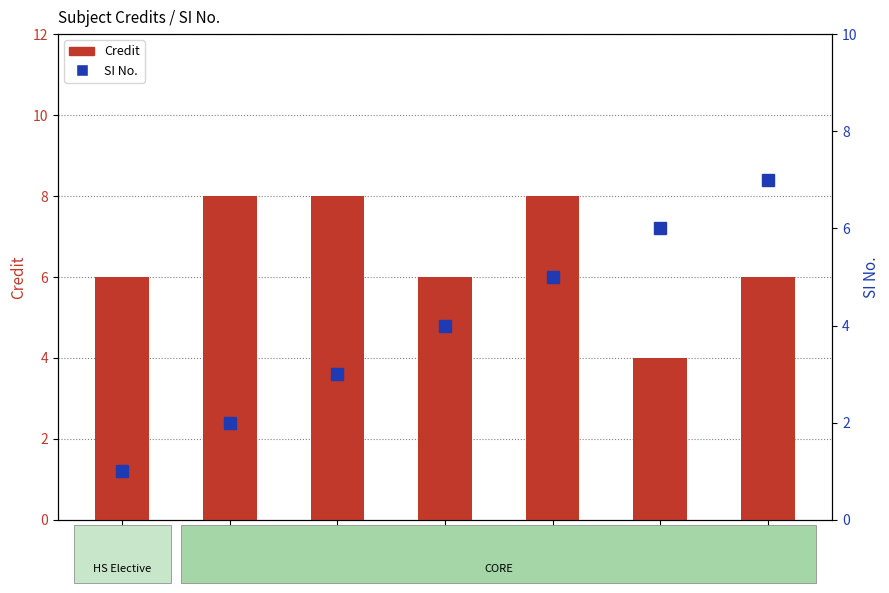

What is the lowest value of the SI No. series?

1